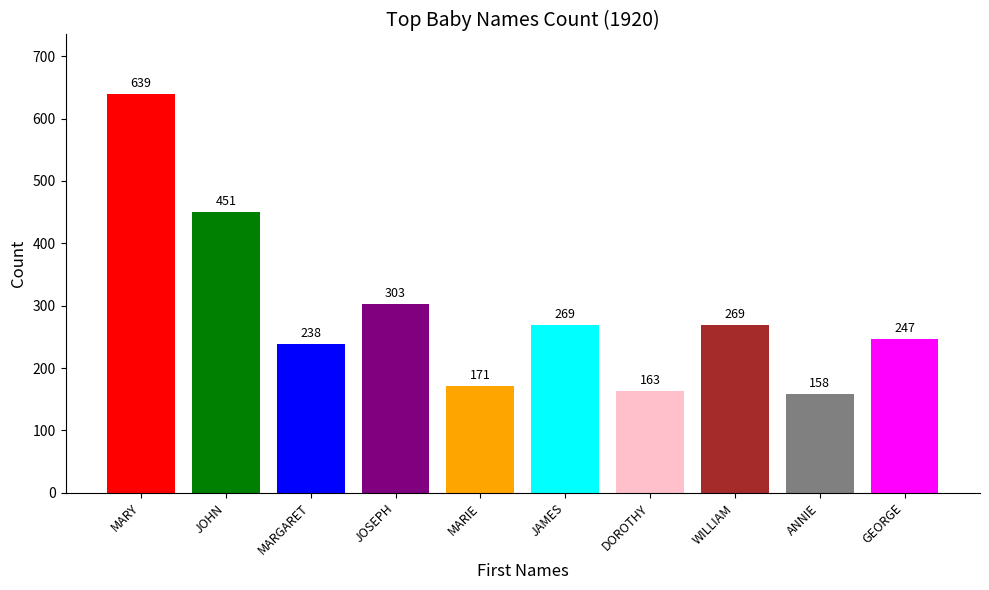

Is it true that the value at DOROTHY is 163?

True